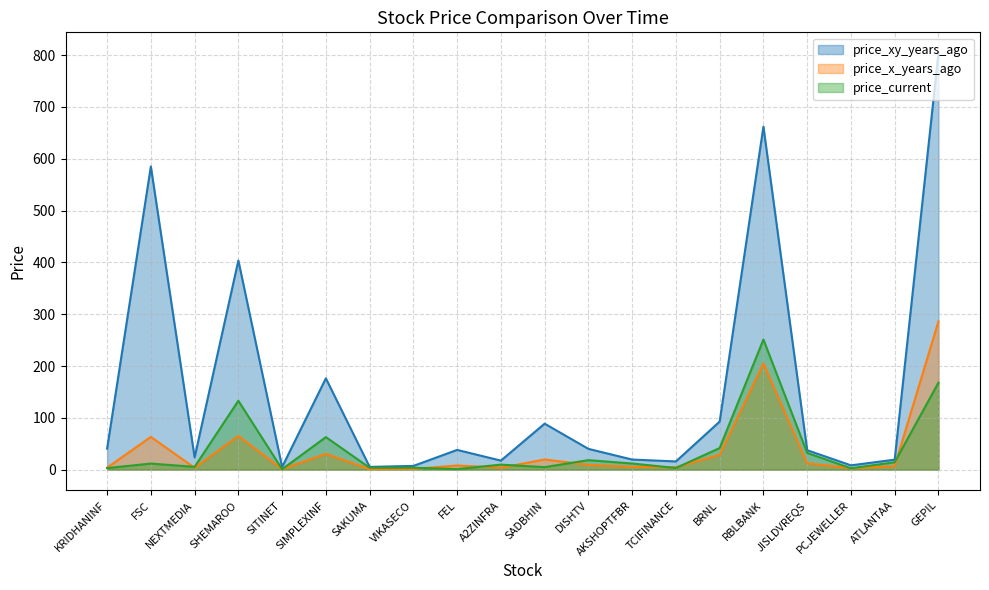

Rank the series by their maximum value, from highest to lowest.

price_xy_years_ago, price_x_years_ago, price_current